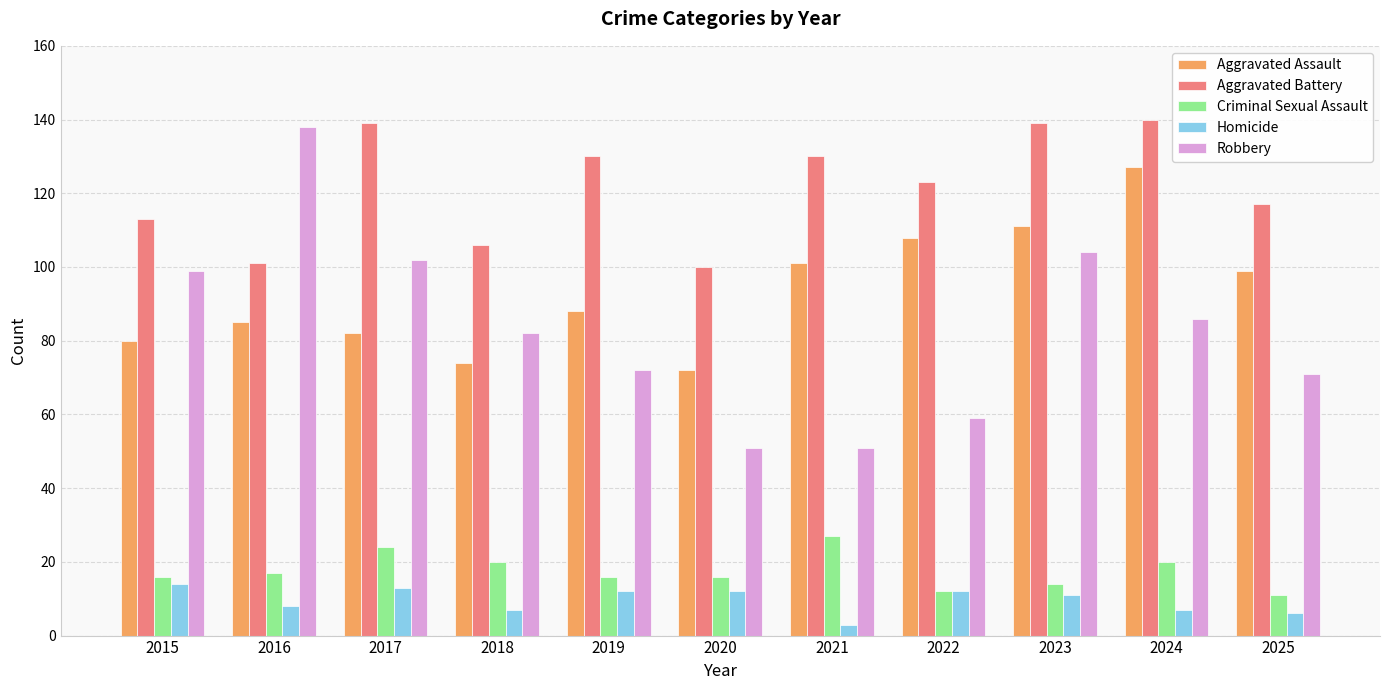

Is it true that Robbery equals 71 at 2025?

True